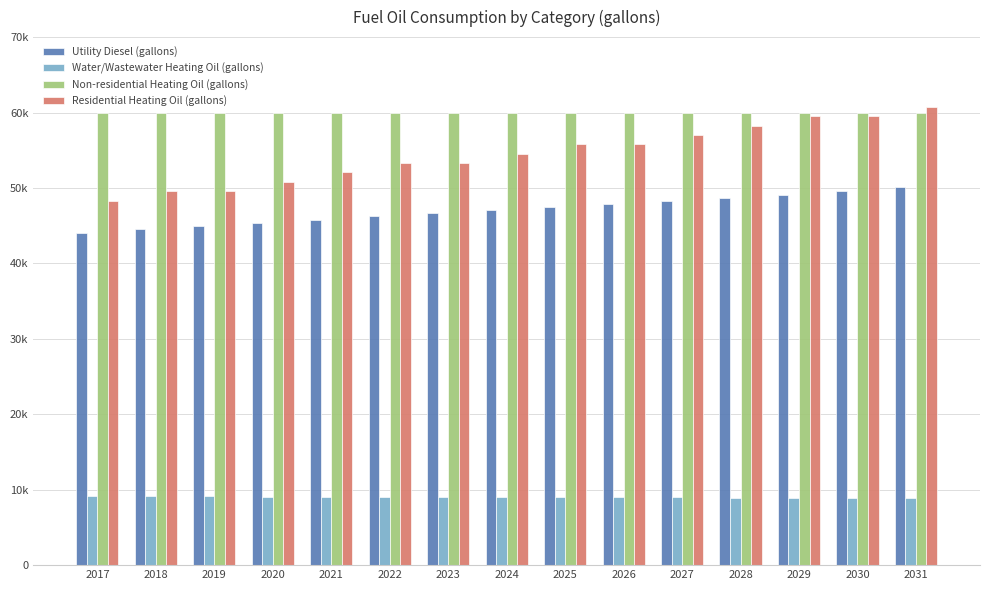

What are all the series names shown in the legend?

Utility Diesel (gallons), Water/Wastewater Heating Oil (gallons), Non-residential Heating Oil (gallons), Residential Heating Oil (gallons)